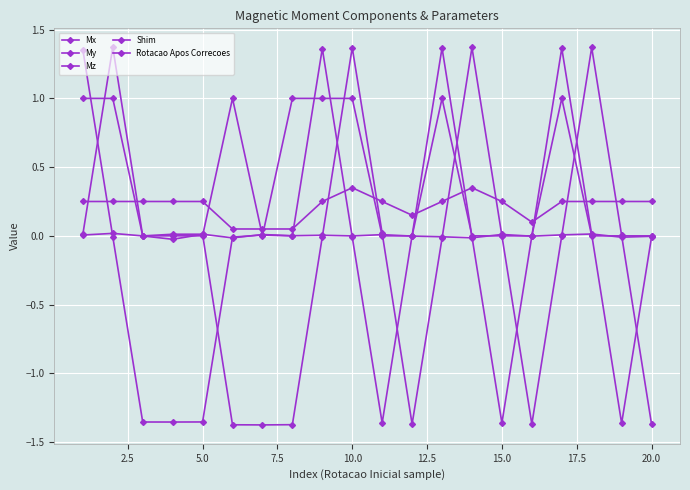

Reading right to left, extract all data points from this chart.

Mx: -0.0	-0.0	0.0	0.0	-0.0	0.0	-0.0	-0.0	-0.0	0.0	-0.0	0.0	0.0	0.0	-0.0	0.0	0.0	-0.0	0.0	0.0
My: -1.4	0.0	1.4	0.0	-1.4	0.0	1.4	-0.0	-1.4	0.0	1.4	-0.0	-1.4	-1.4	-1.4	0.0	-0.0	-0.0	1.4	0.0
Mz: -0.0	-1.4	0.0	1.4	-0.0	-1.4	-0.0	1.4	0.0	-1.4	-0.0	1.4	-0.0	0.0	-0.0	-1.4	-1.4	-1.4	-0.0	1.4
Shim: 0.2	0.2	0.2	0.2	0.1	0.2	0.3	0.2	0.1	0.2	0.3	0.2	0.1	0.1	0.1	0.2	0.2	0.2	0.2	0.2
Rotacao Apos Correcoes: 0.0	0.0	0.0	1.0	0.0	0.0	0.0	1.0	0.0	0.0	1.0	1.0	1.0	0.0	1.0	0.0	0.0	0.0	1.0	1.0